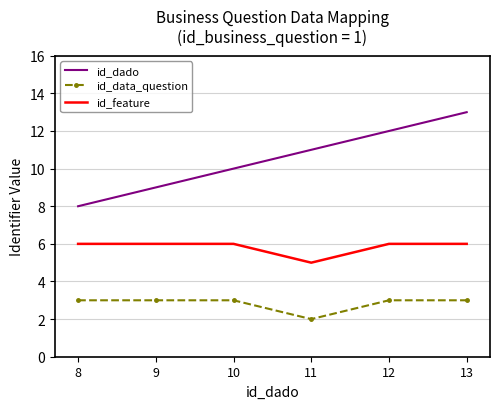

True or false: id_feature has a value of 11 at 12.

False